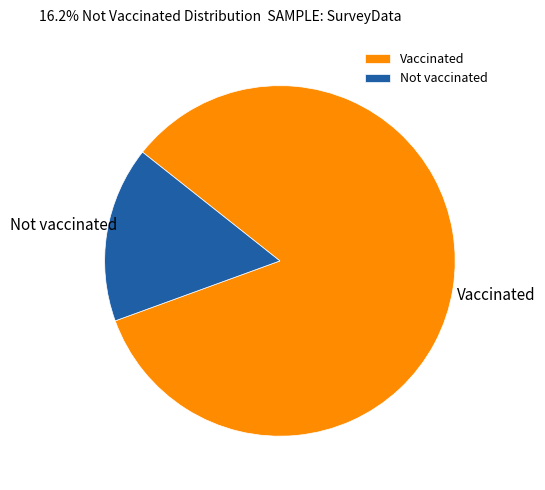

Which category has the biggest portion of the pie?

Vaccinated